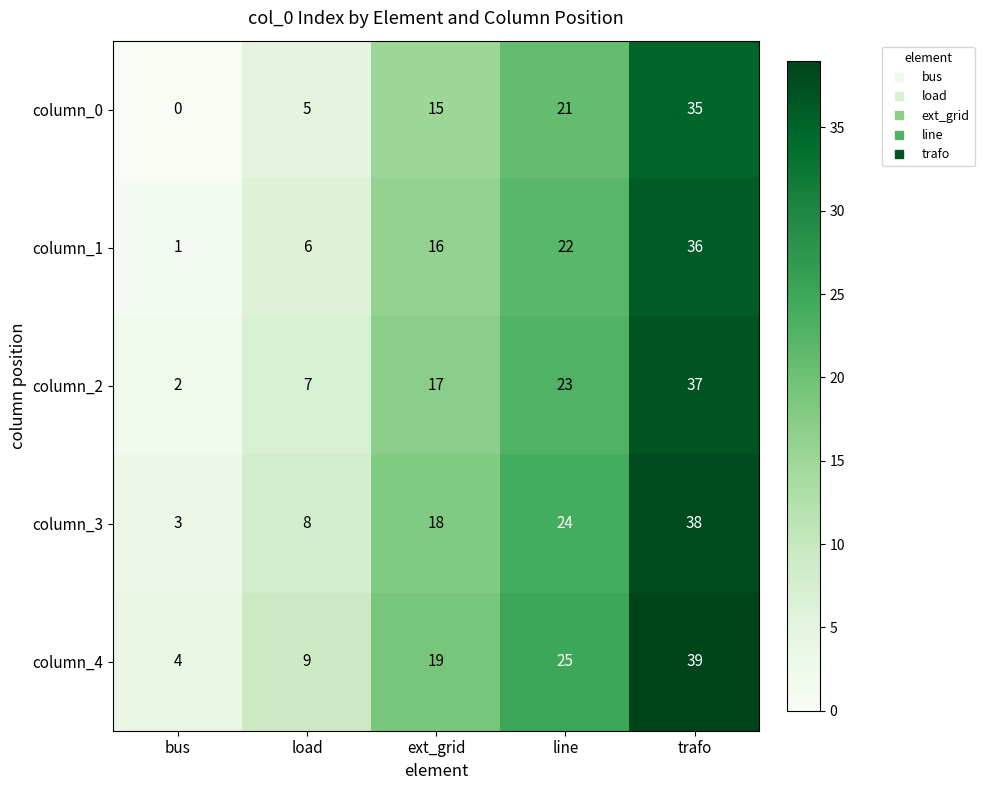

The value of column_2 at line is 11. True or false?

False